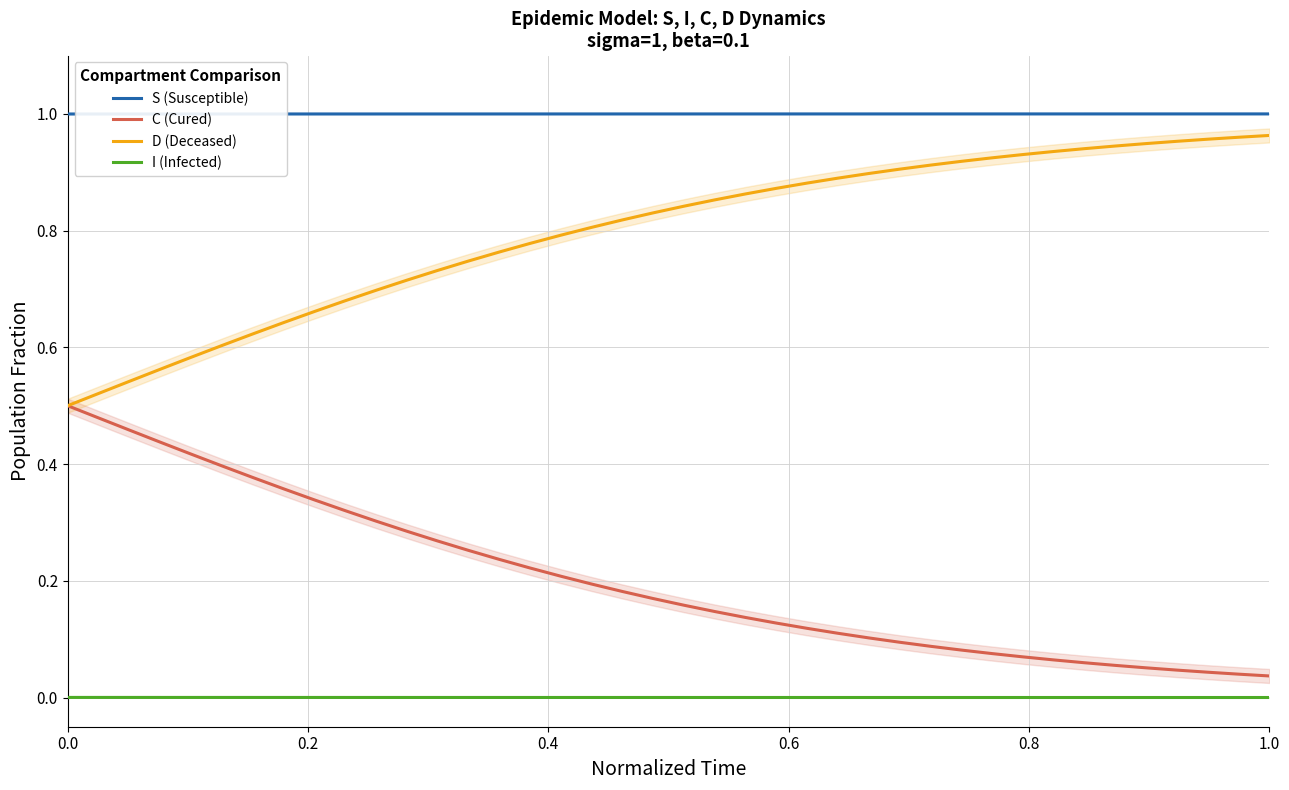

True or false: C (Cured) and S (Susceptible) cross at least once.

False